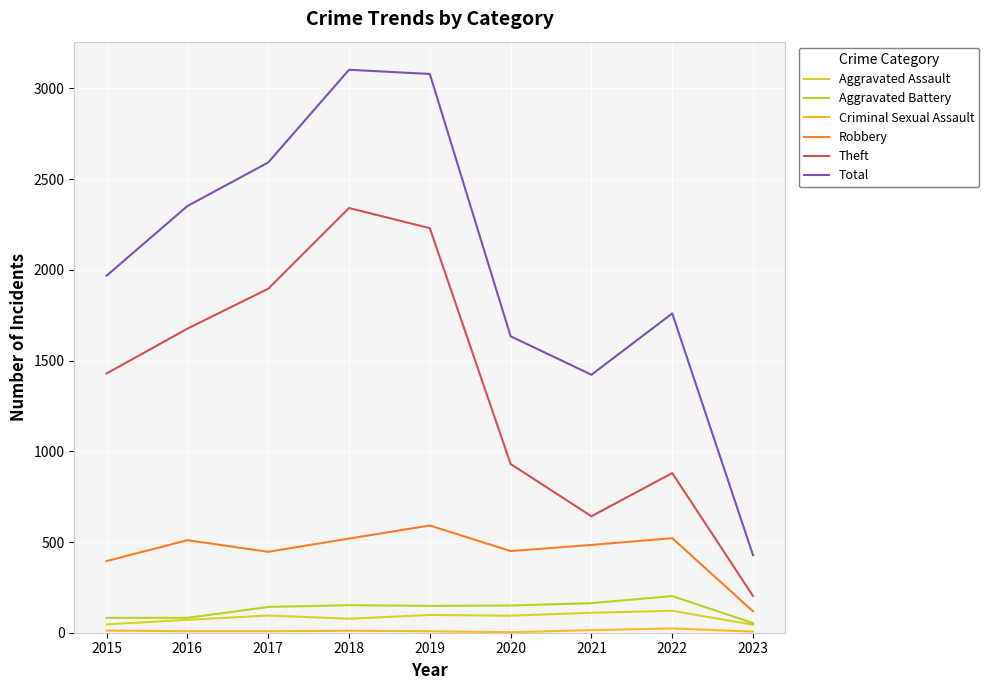

Which category has the highest value in the Robbery series?

2019